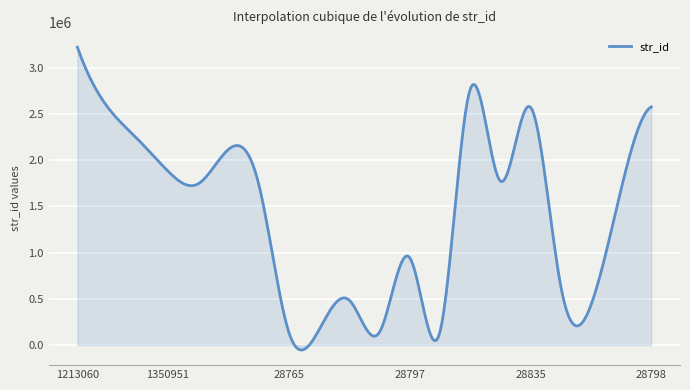

What is the maximum value shown in the chart?

3220071.0